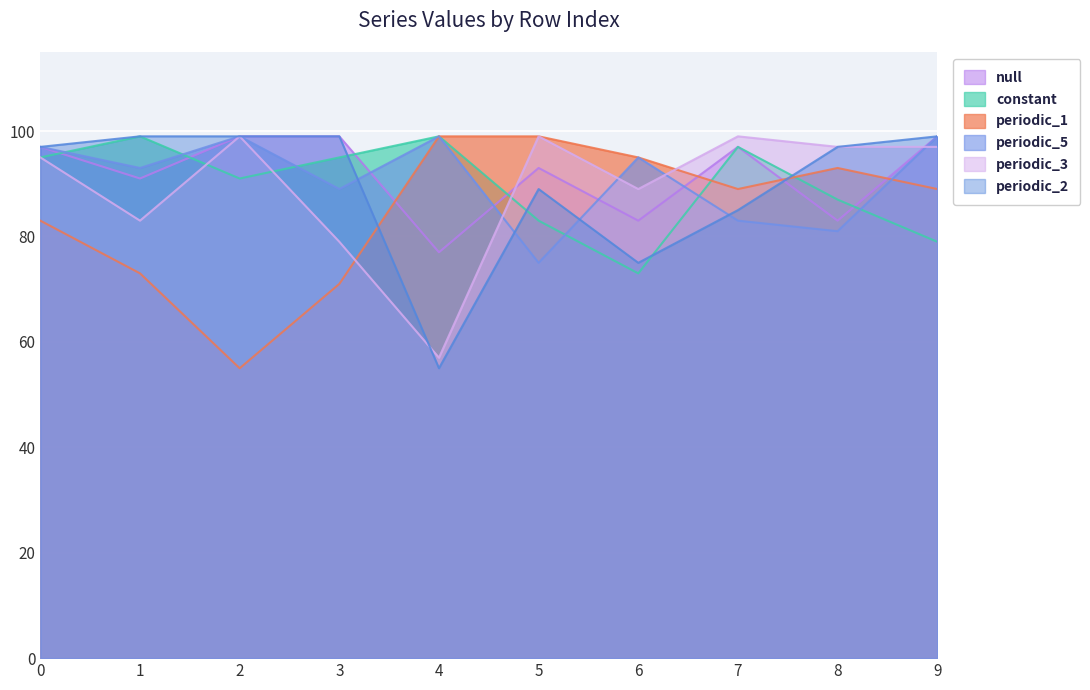

Where does the constant series first go above 95?

1